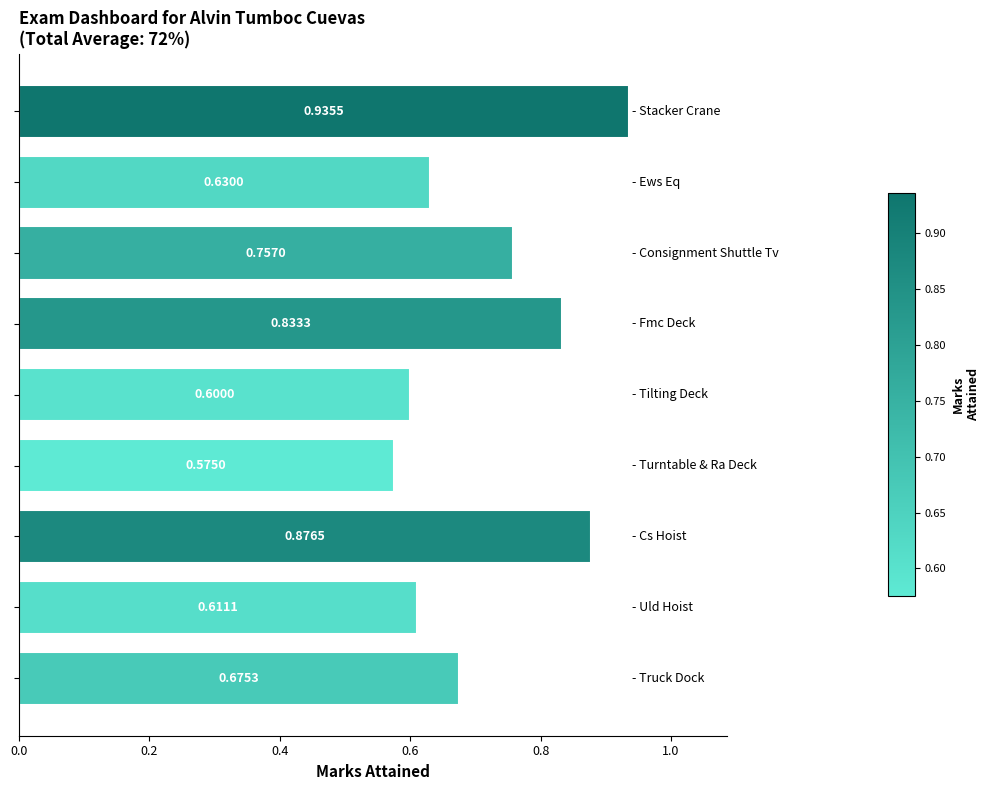

What is the sum of all values?

6.5